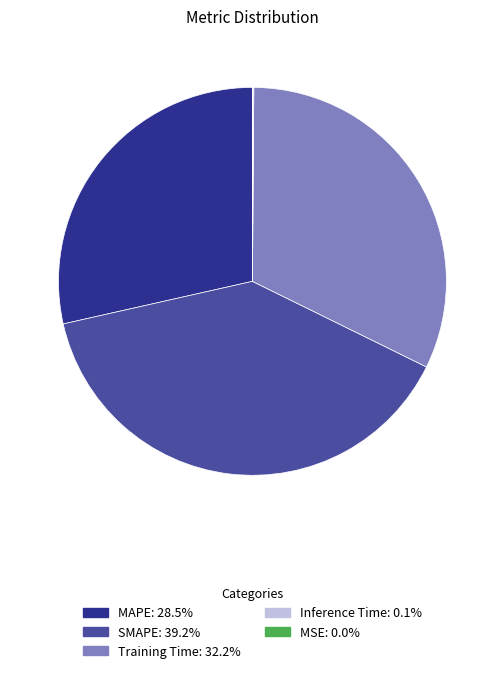

Is there a majority slice in this chart?

No